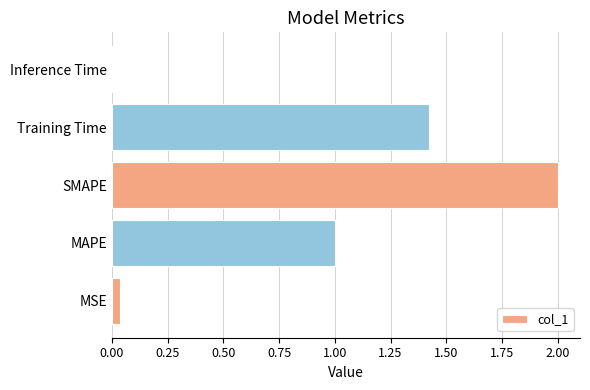

What is the sum of all values?

4.5